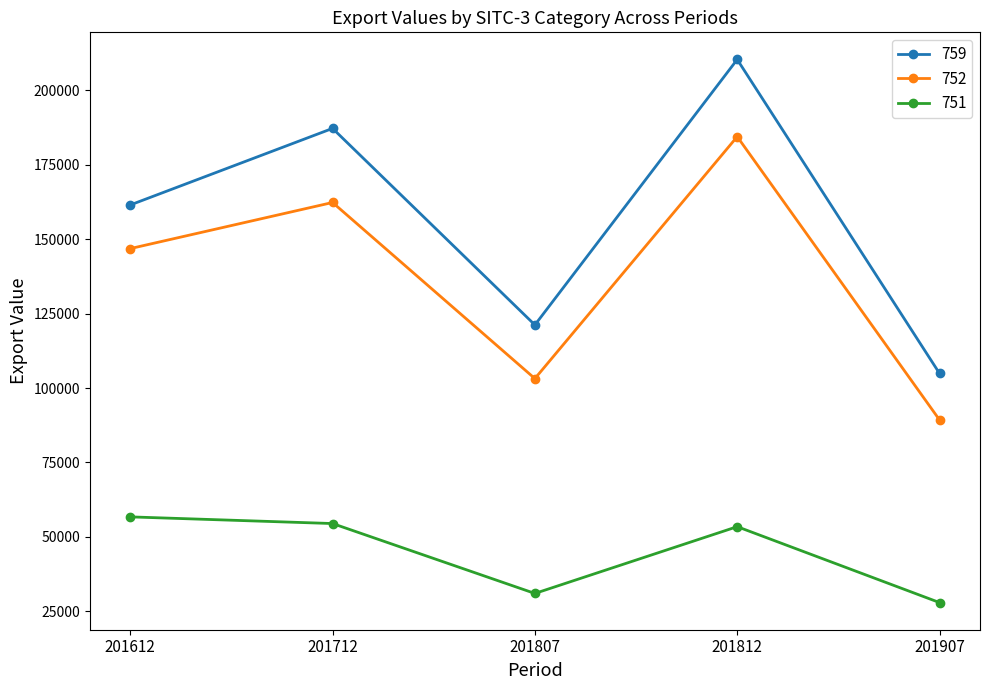

True or false: 751 and 759 cross at least once.

False